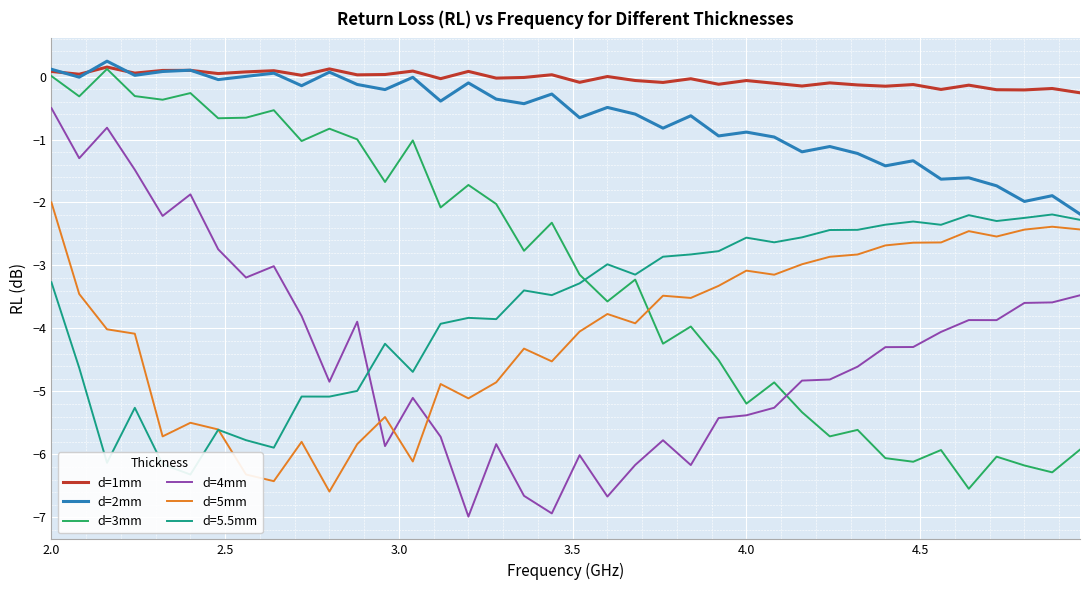

True or false: d=1mm and d=4mm cross at least once.

False